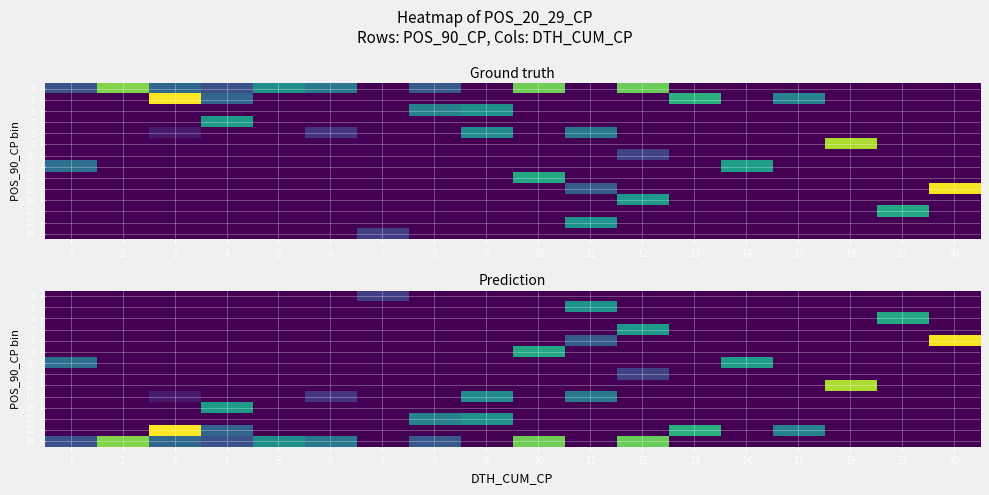

Which series has the largest range (max minus min)?

row_12